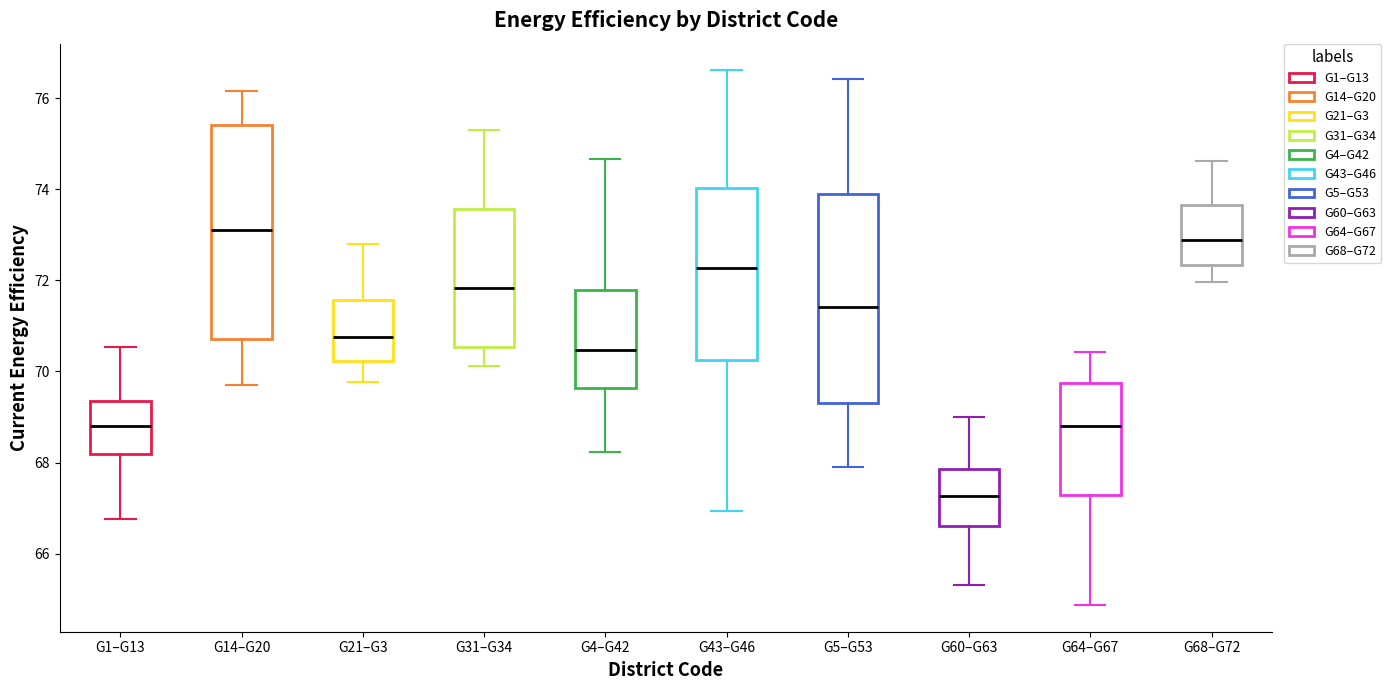

Reading left to right, read every box against the y-axis: the position of its median line, the range the box covers, and the ends of its whiskers. The values are not printed on the chart, so give them approximately, as read against the axis.

G1–G13: median 68.8, box 68.2 to 69.4, whiskers 66.8 to 70.6
G14–G20: median 73.2, box 70.8 to 75.4, whiskers 69.8 to 76.2
G21–G3: median 70.8, box 70.2 to 71.6, whiskers 69.8 to 72.8
G31–G34: median 71.8, box 70.6 to 73.6, whiskers 70.2 to 75.2
G4–G42: median 70.4, box 69.6 to 71.8, whiskers 68.2 to 74.6
G43–G46: median 72.2, box 70.2 to 74.0, whiskers 67.0 to 76.6
G5–G53: median 71.4, box 69.4 to 73.8, whiskers 68.0 to 76.4
G60–G63: median 67.2, box 66.6 to 67.8, whiskers 65.4 to 69.0
G64–G67: median 68.8, box 67.2 to 69.8, whiskers 64.8 to 70.4
G68–G72: median 72.8, box 72.4 to 73.6, whiskers 72.0 to 74.6